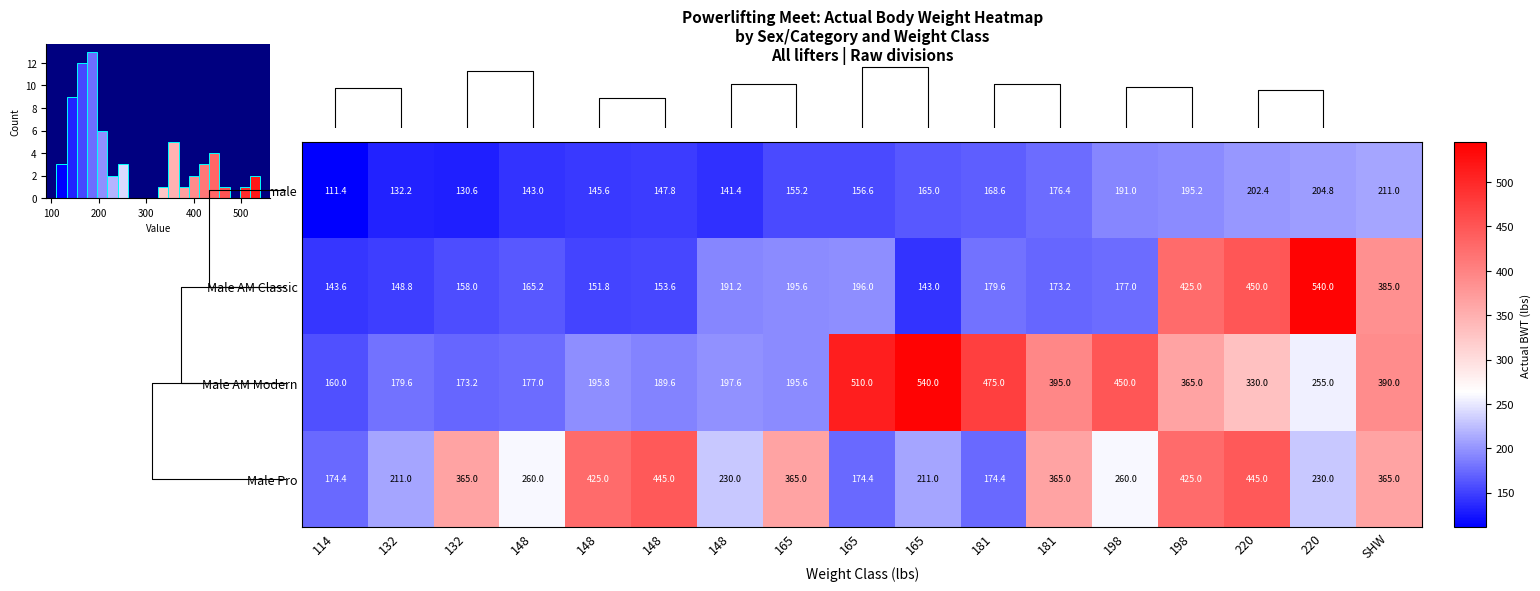

At which category is the sum across all series the highest?

220